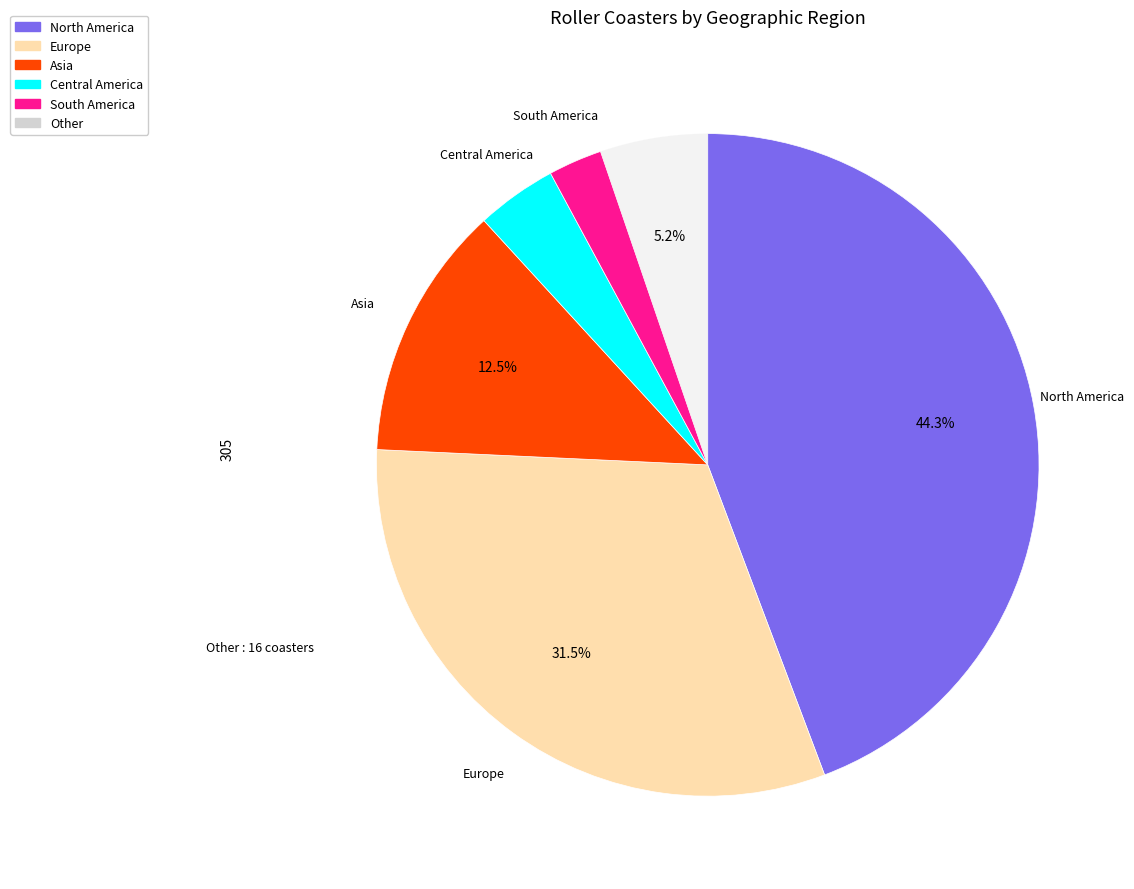

Is there a majority slice in this chart?

No